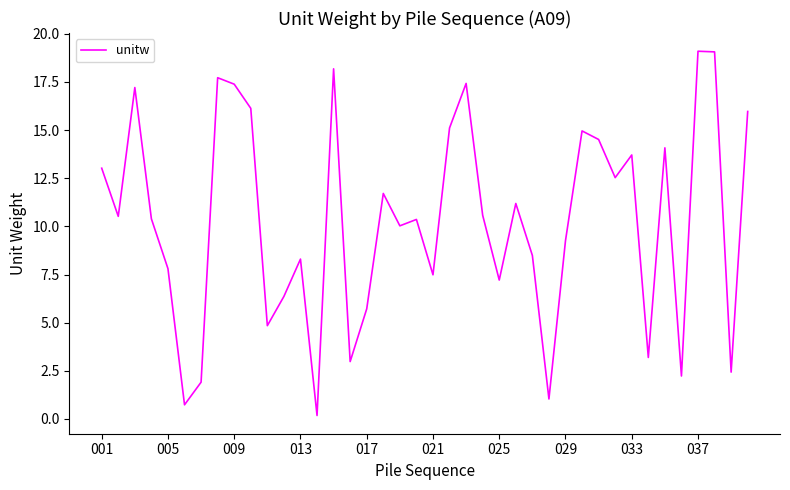

What is the greatest value displayed?

19.1